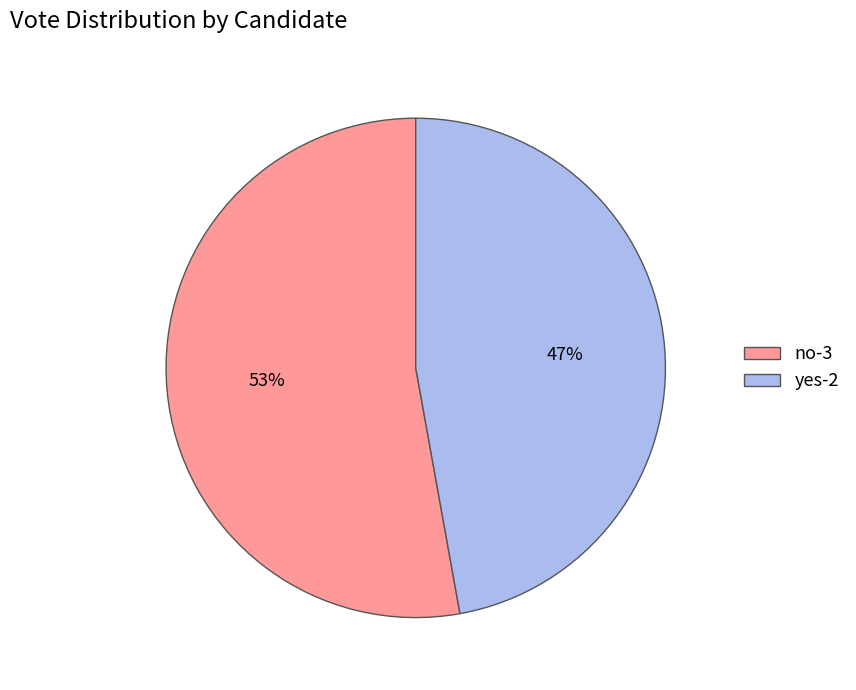

What percentage is the yes-2 slice, to the nearest percent?

47%